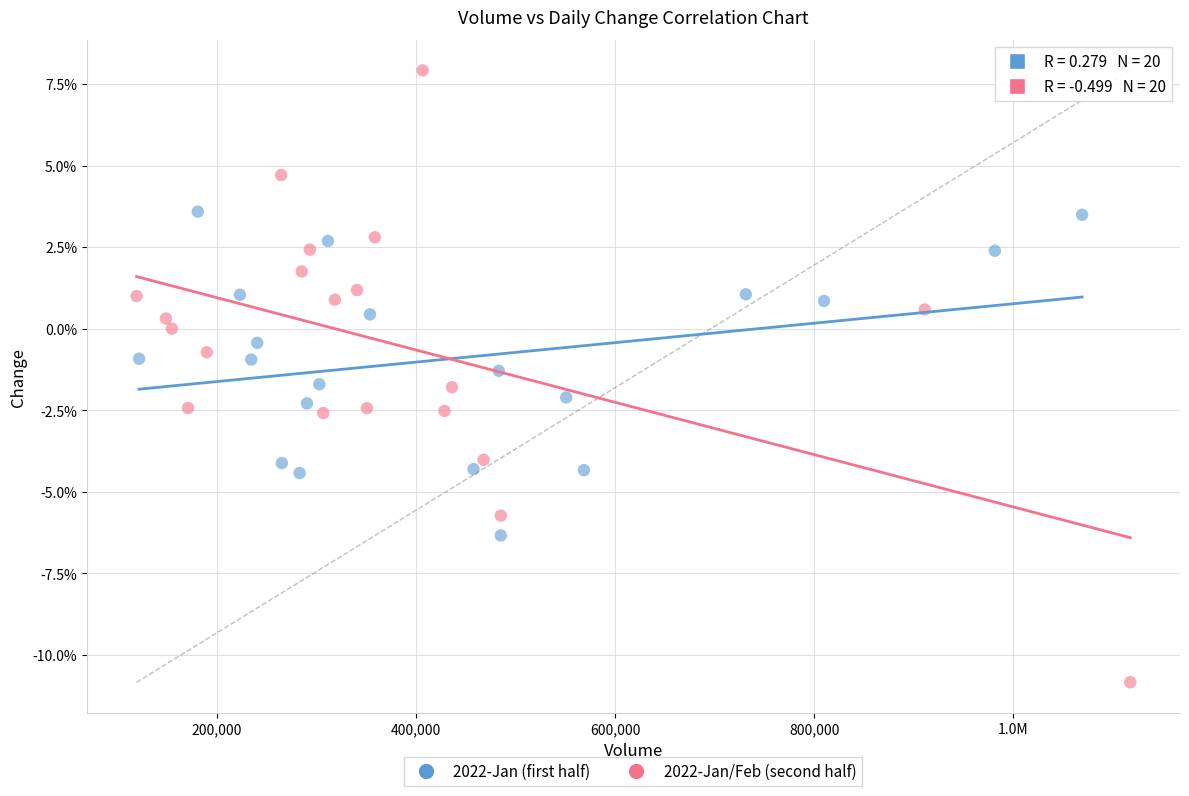

Which series contains the highest Y value?

2022-Jan/Feb (second half)